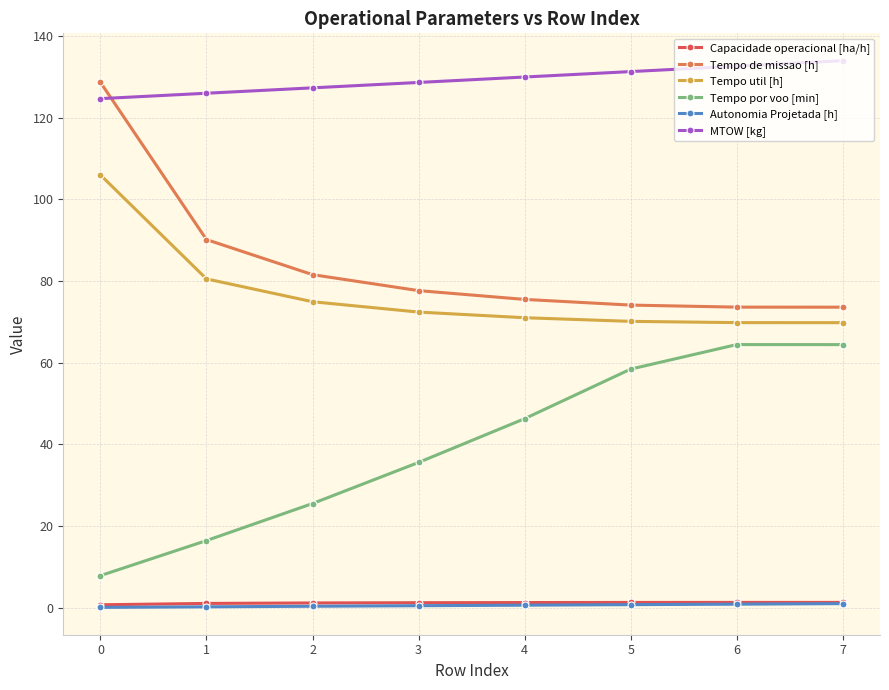

True or false: Tempo util [h] has a value of 69.8 at 7.

True